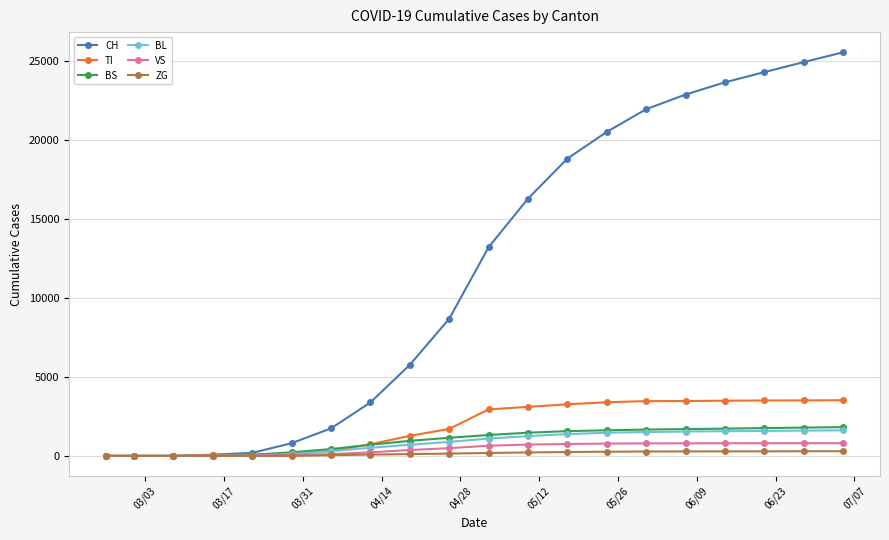

Which series has the widest spread of values?

CH